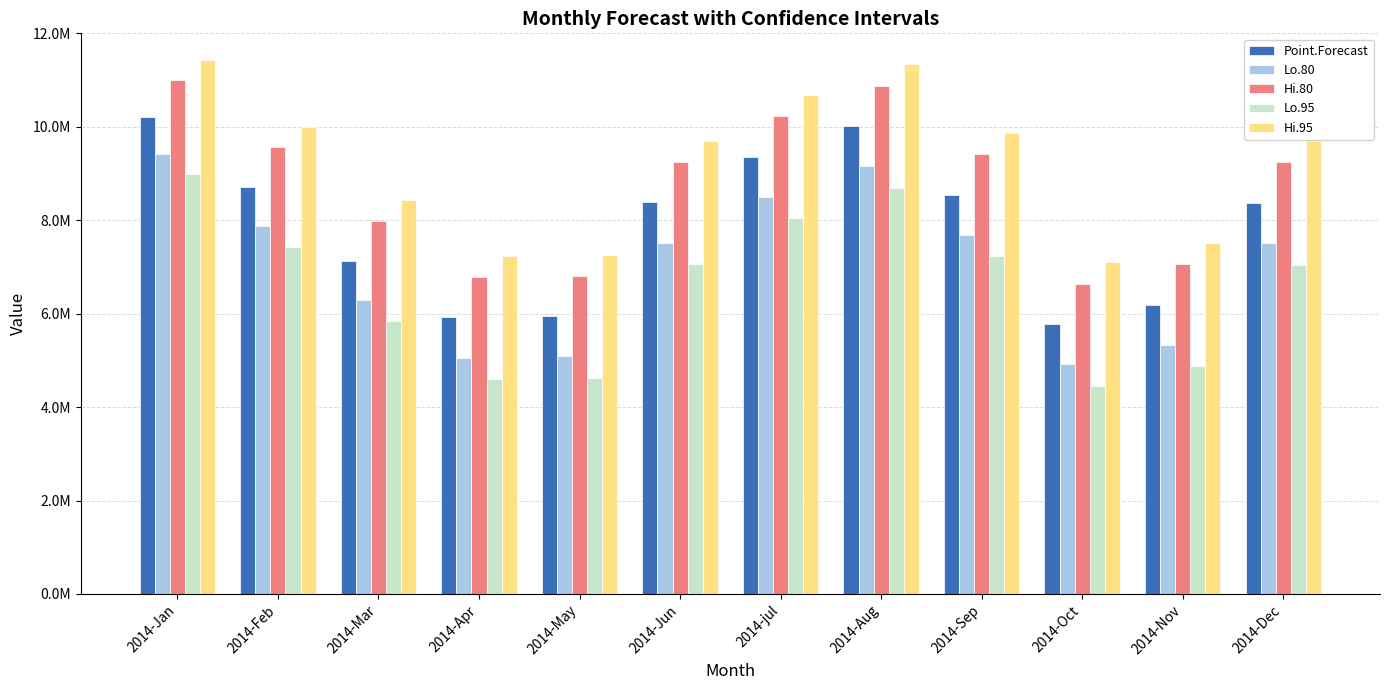

Which series has the largest total across all categories?

Hi.95